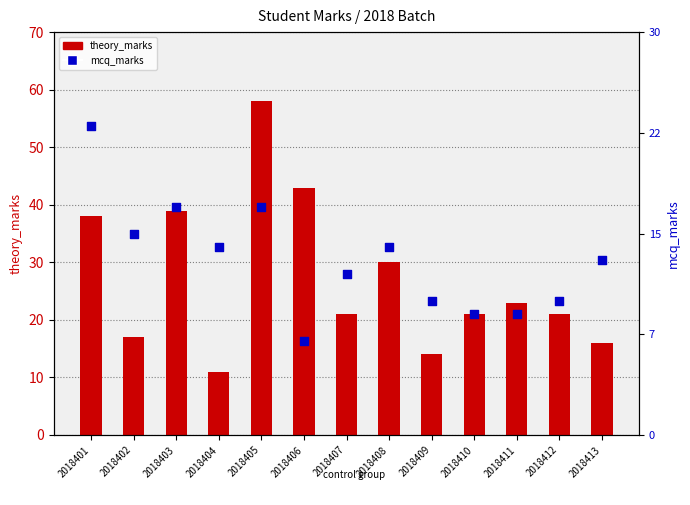

What are all the series names shown in the legend?

theory_marks, mcq_marks